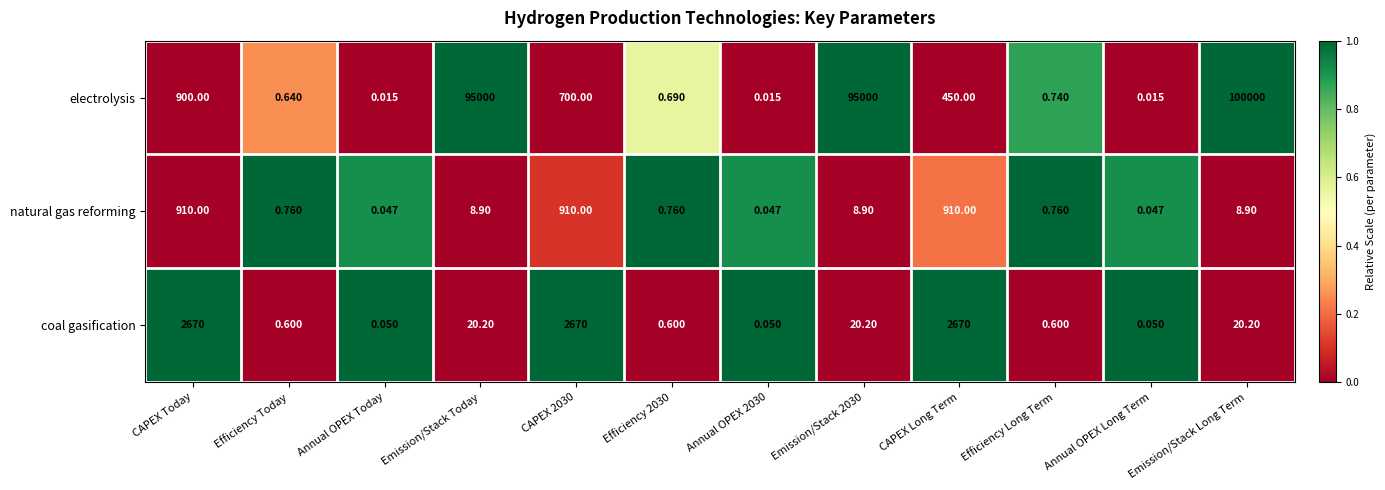

Rank the series by their maximum value, from highest to lowest.

electrolysis, coal gasification, natural gas reforming